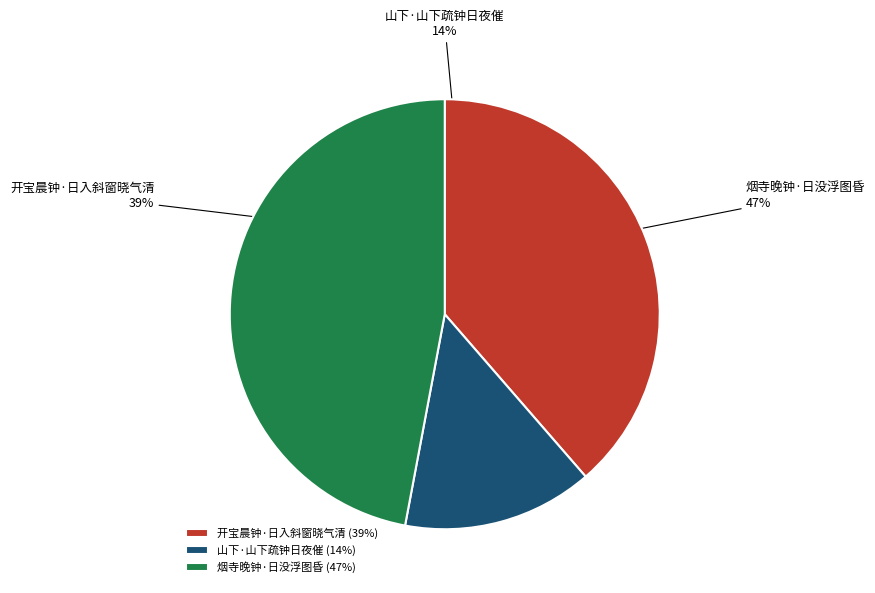

Does any single category account for the majority?

No